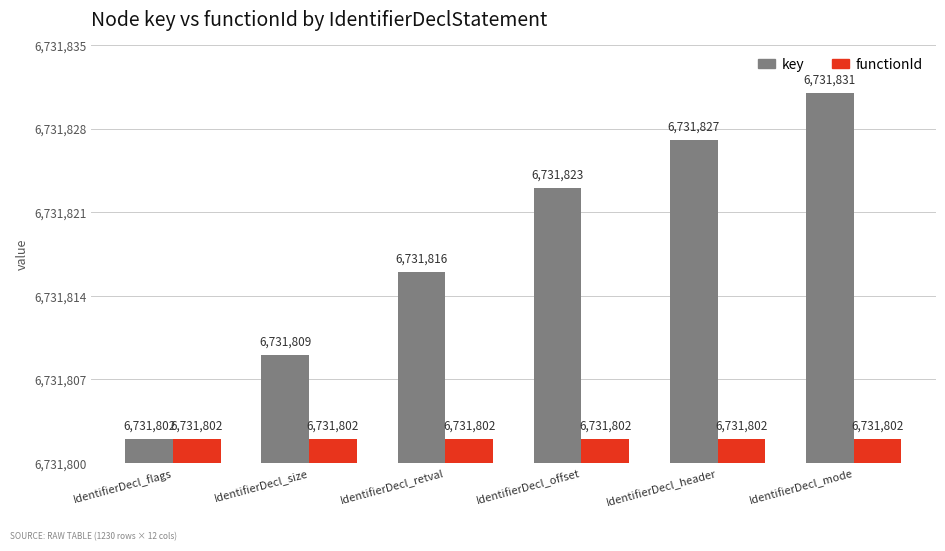

What is the sum of all functionId values?

40390812